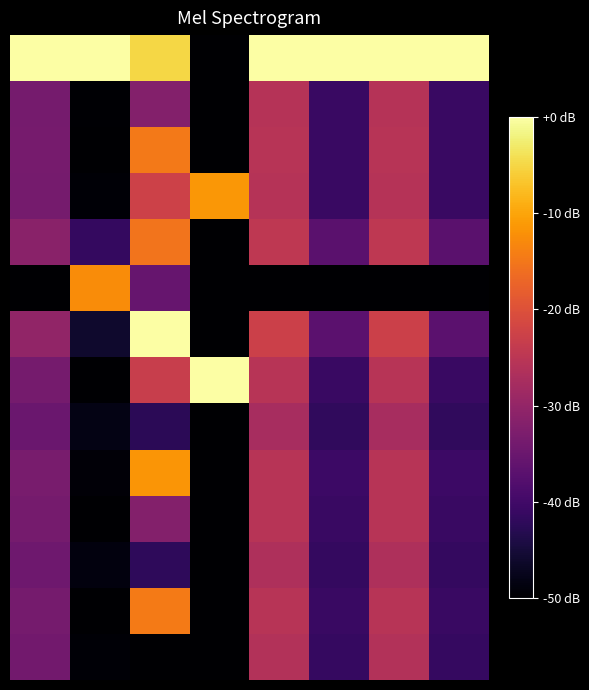

What is the smallest value displayed?

-50.0